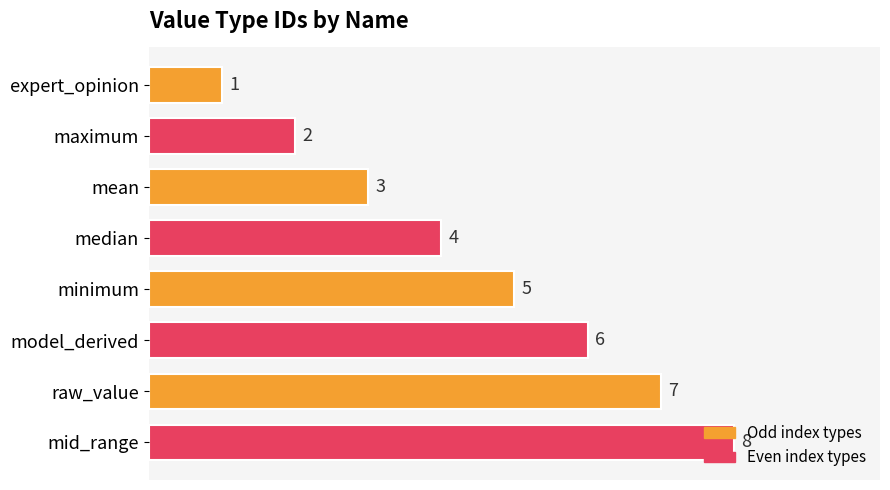

How many series are shown in this chart?

1